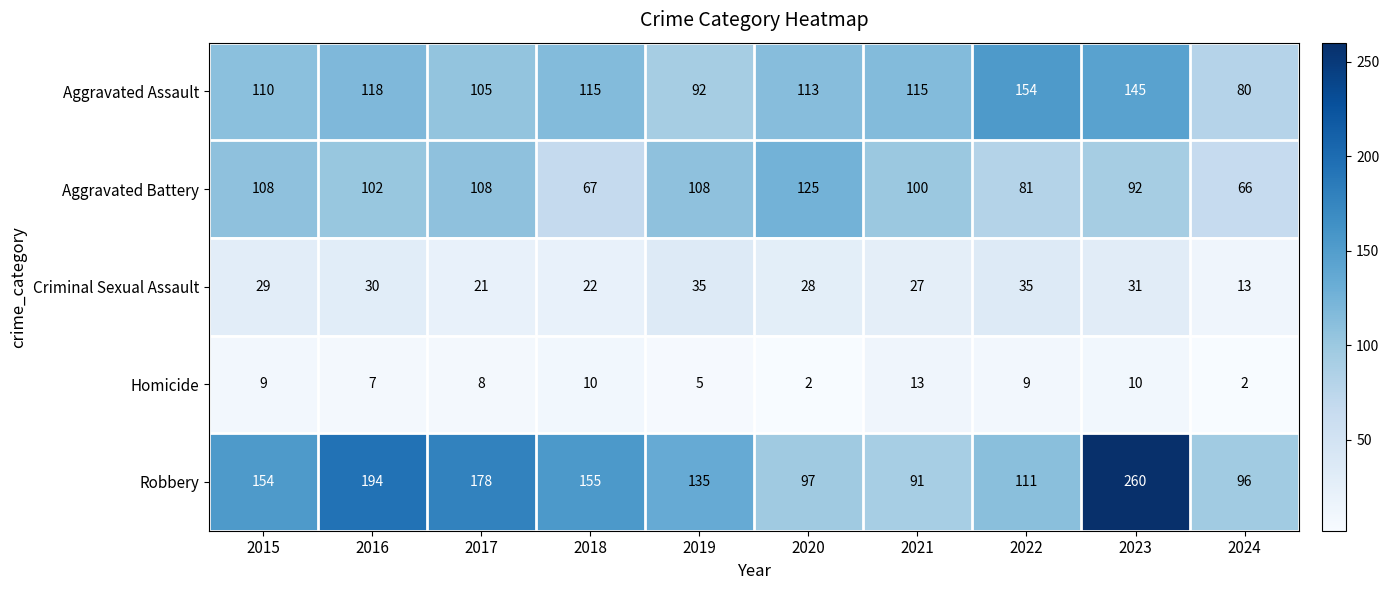

What is the maximum value shown in the chart?

260